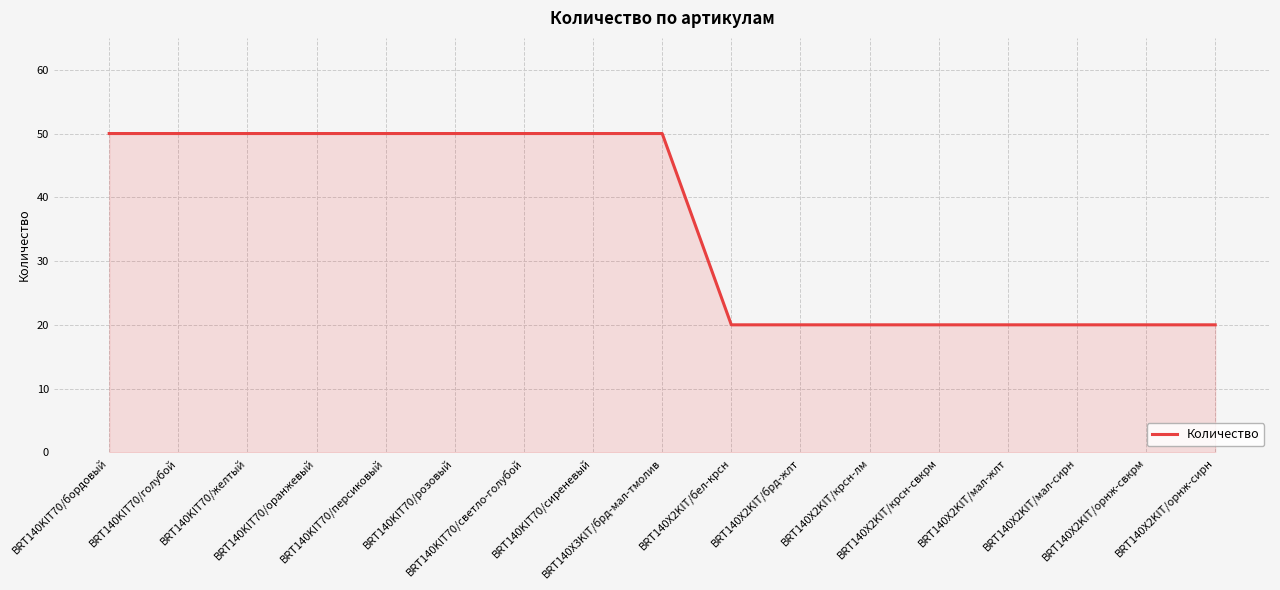

The chart shows a value of 34 at BRT140KIT70/оранжевый. True or false?

False